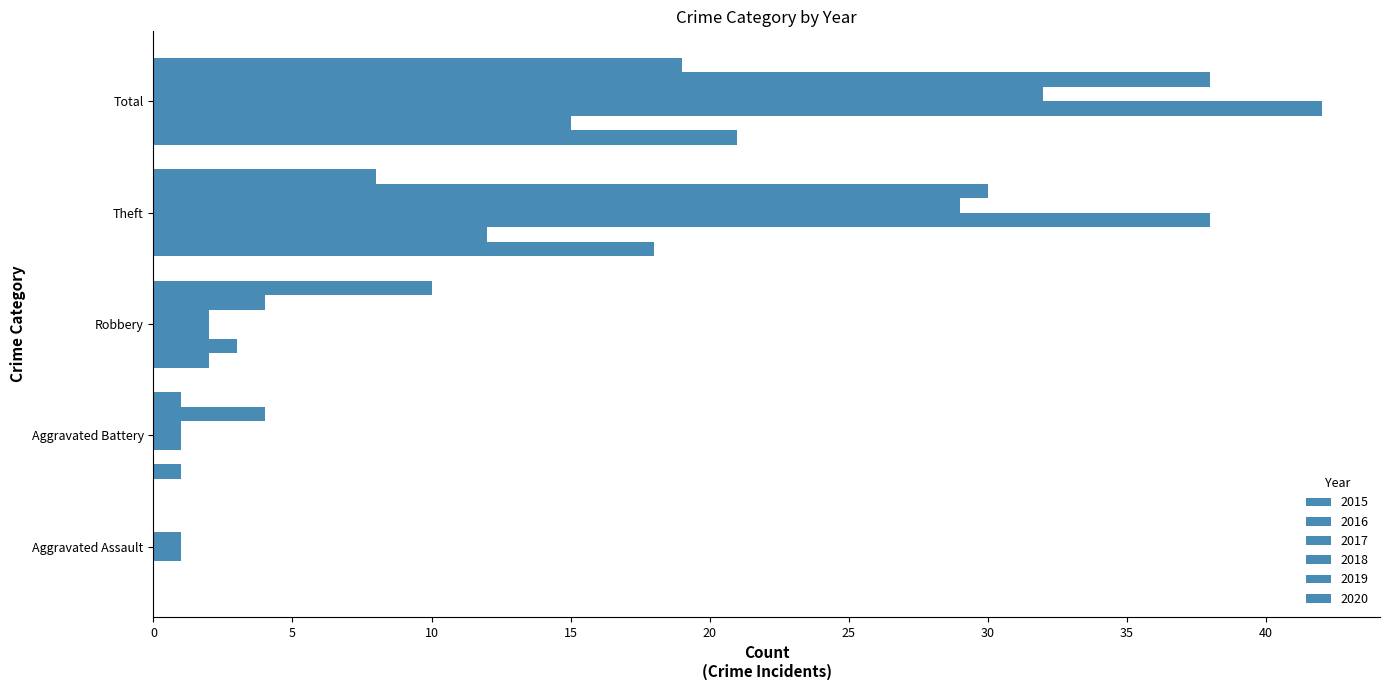

How many bars are there in each group?

6